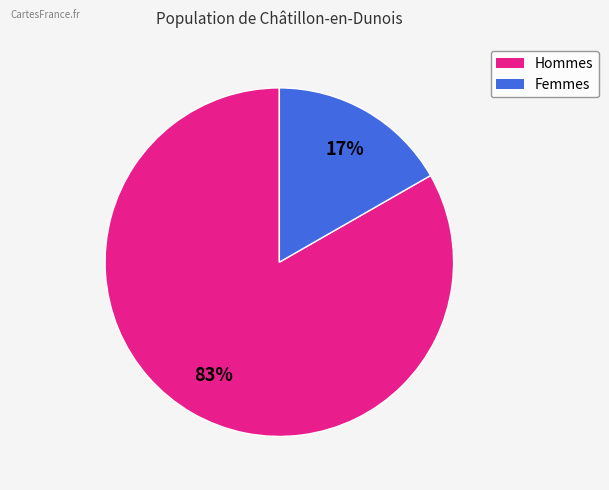

Is there a majority slice in this chart?

Yes